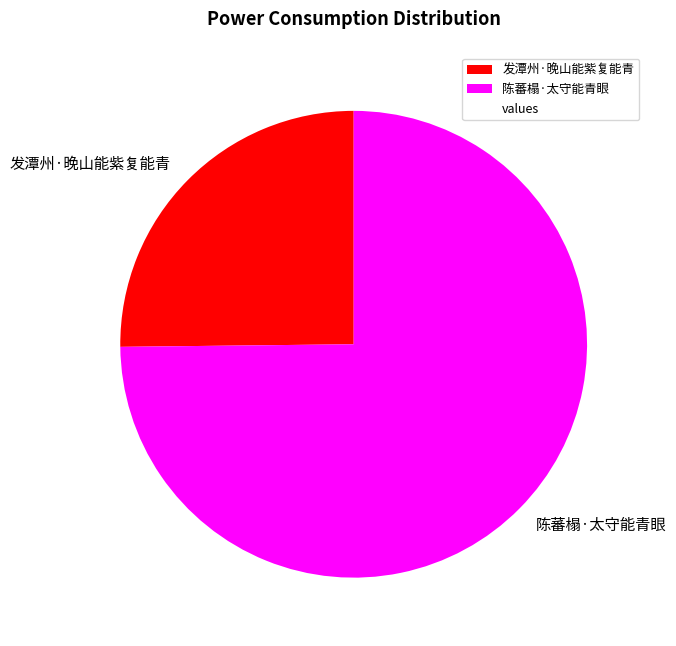

Is it true that 发潭州·晚山能紫复能青 is 11% of the pie?

False